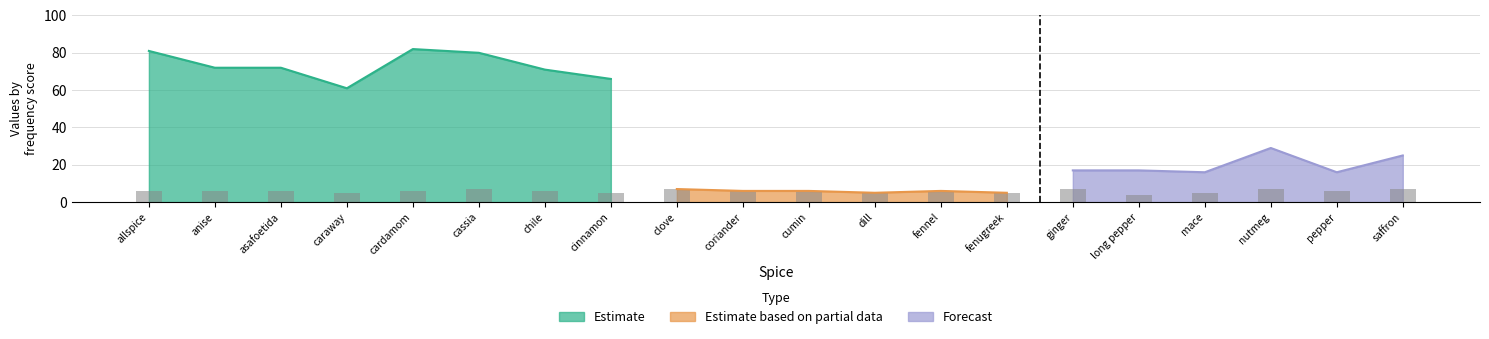

Rank the series by their maximum value, from lowest to highest.

Estimate based on partial data, Forecast, Estimate